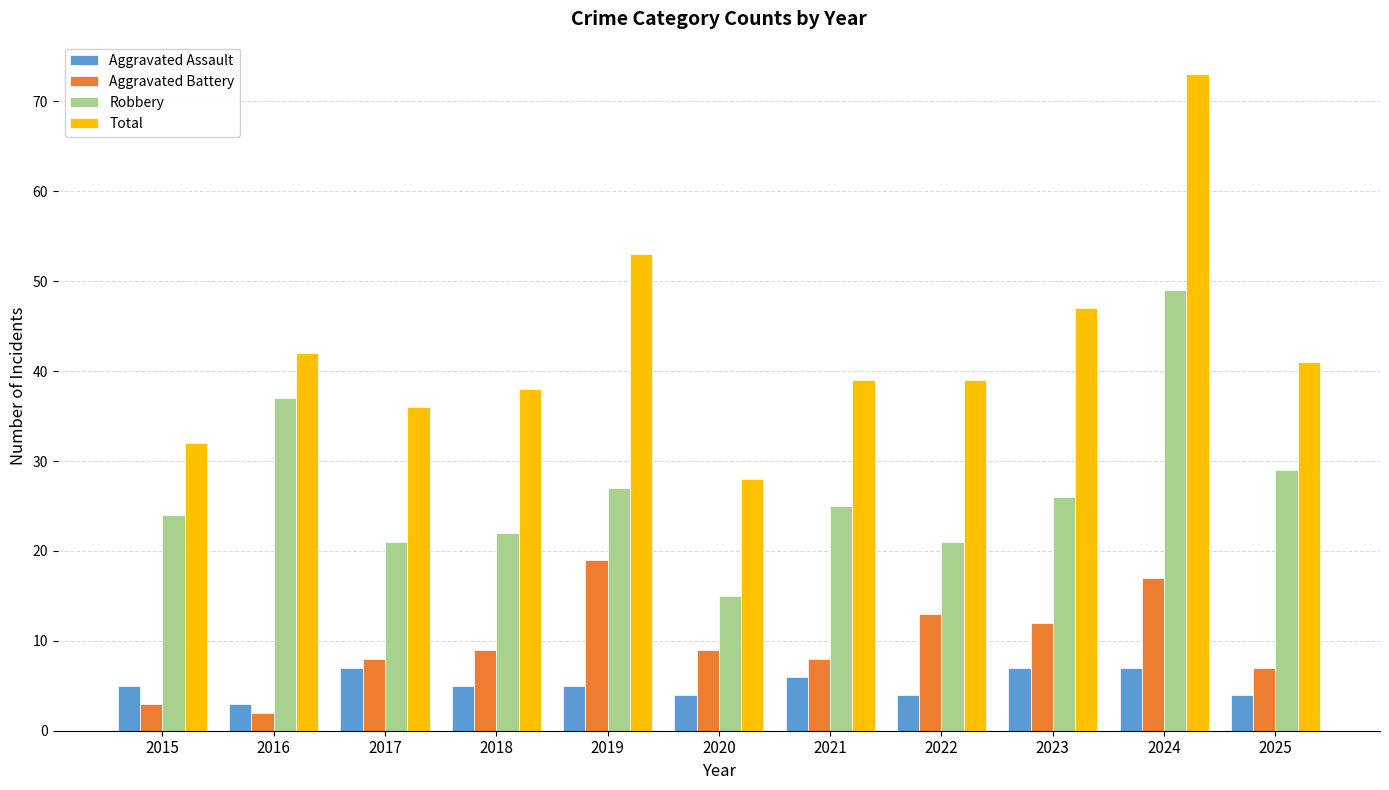

Reading right to left, transcribe all the data shown in this chart.

Aggravated Assault: 2025=4	2024=7	2023=7	2022=4	2021=6	2020=4	2019=5	2018=5	2017=7	2016=3	2015=5
Aggravated Battery: 2025=7	2024=17	2023=12	2022=13	2021=8	2020=9	2019=19	2018=9	2017=8	2016=2	2015=3
Robbery: 2025=29	2024=49	2023=26	2022=21	2021=25	2020=15	2019=27	2018=22	2017=21	2016=37	2015=24
Total: 2025=41	2024=73	2023=47	2022=39	2021=39	2020=28	2019=53	2018=38	2017=36	2016=42	2015=32